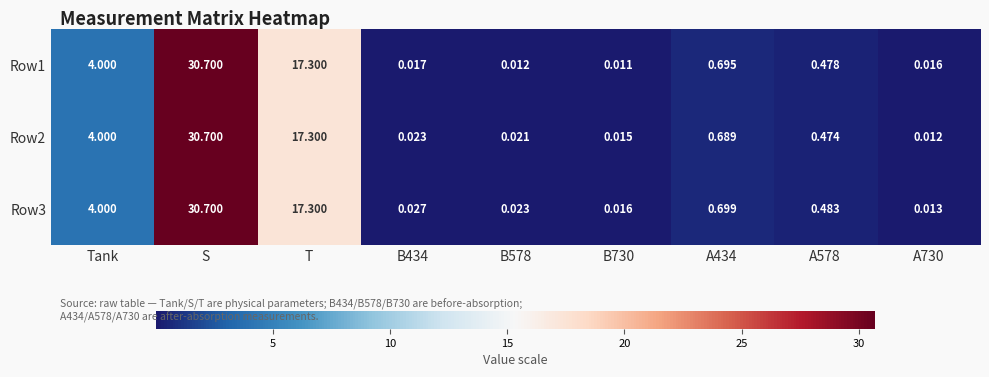

Which series has the largest total across all categories?

Row3